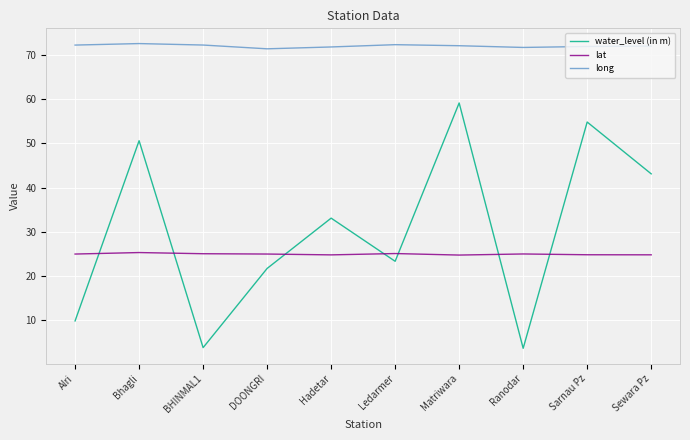

Which series has the widest spread of values?

water_level (in m)